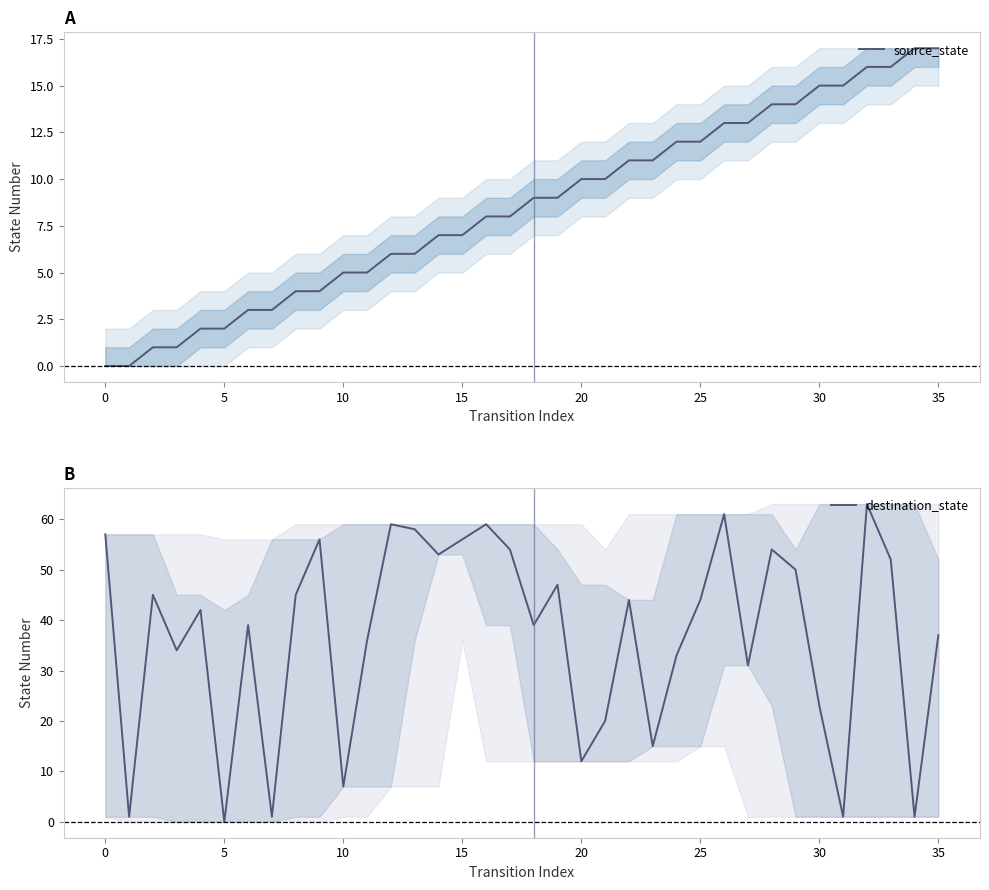

At which label is destination_state closest to 31?

27